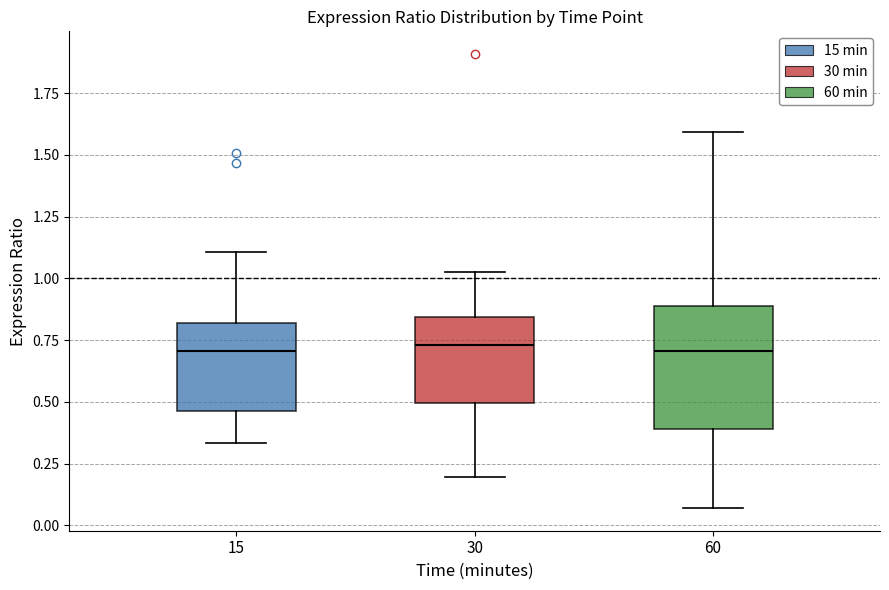

Reading left to right, read every box against the y-axis: the position of its median line, the range the box covers, and the ends of its whiskers. The values are not printed on the chart, so give them approximately, as read against the axis.

15: median 0.70, box 0.45 to 0.80, whiskers 0.35 to 1.10
30: median 0.75, box 0.50 to 0.85, whiskers 0.20 to 1.05
60: median 0.70, box 0.40 to 0.90, whiskers 0.05 to 1.60